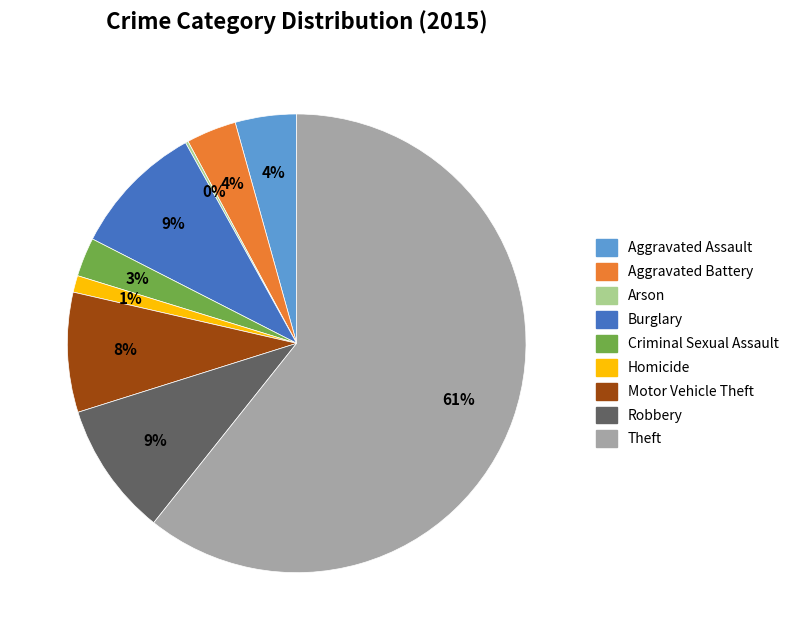

What is the largest slice in the pie chart?

Theft